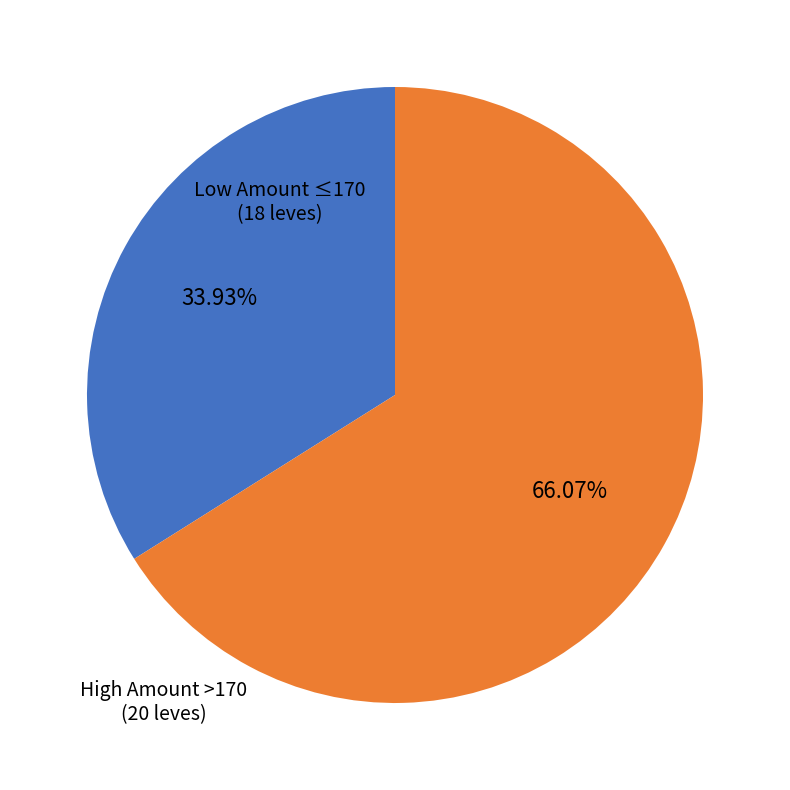

Is there any slice that represents more than half of the pie?

Yes